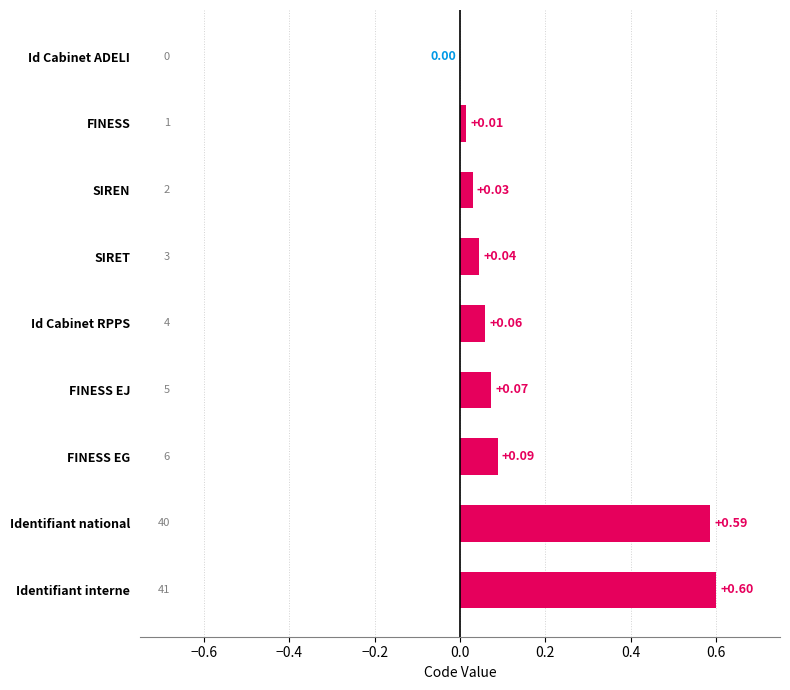

How many categories are shown in the chart?

9